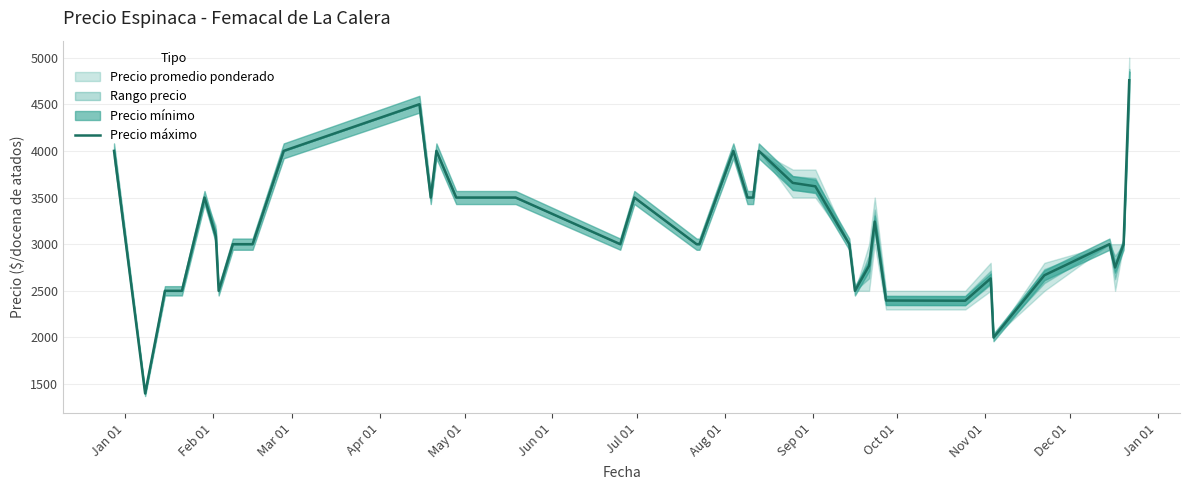

How many data points does each series have?

40